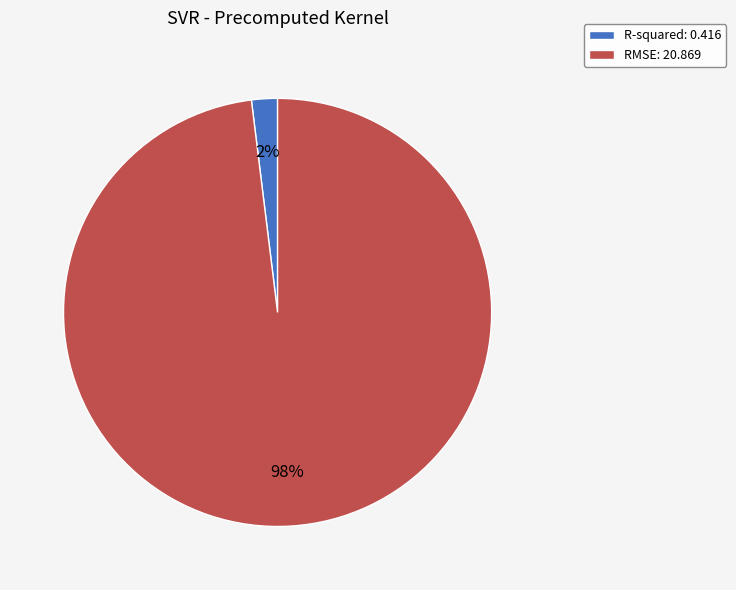

Is there a majority slice in this chart?

Yes